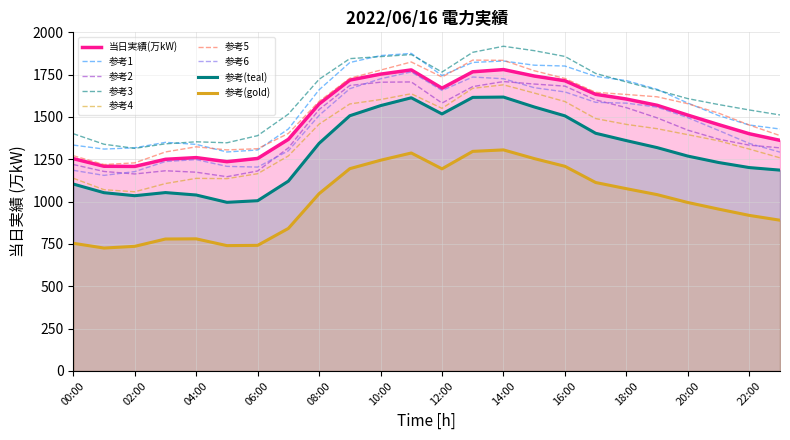

What is the label of the 22nd point from the left?

21:00